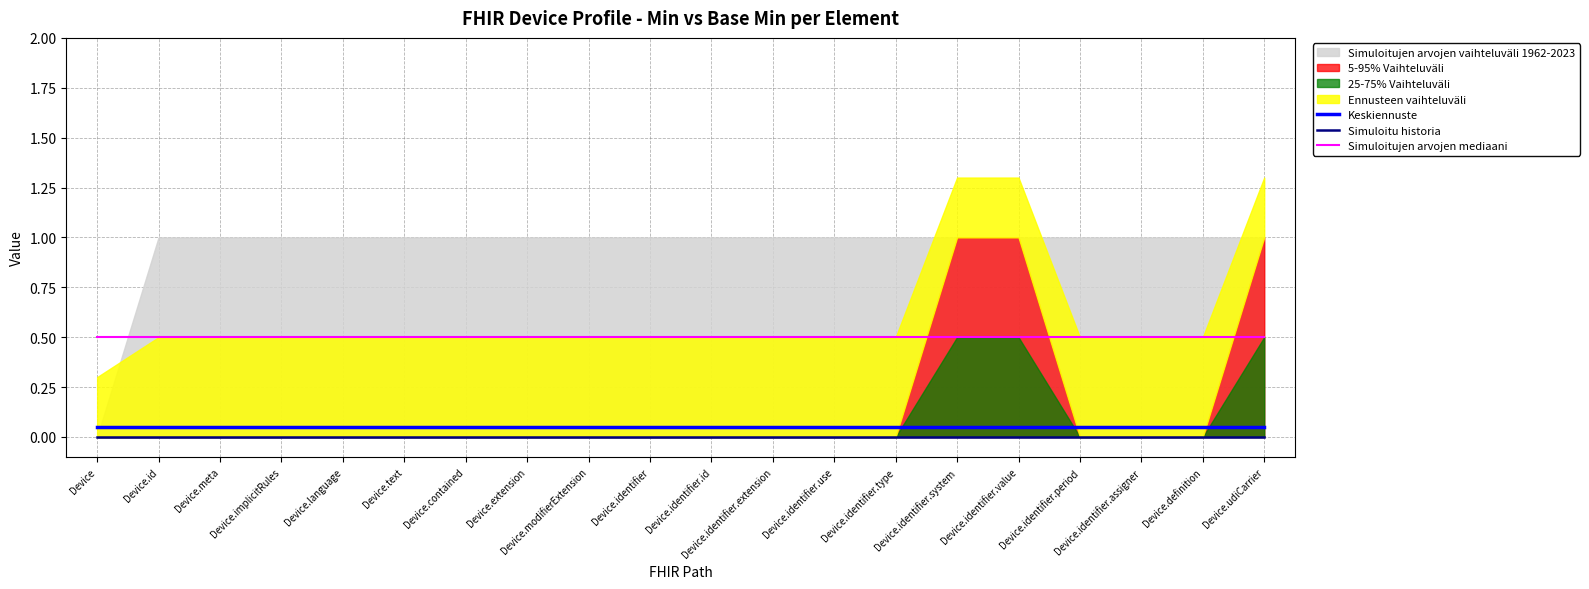

What is the label of the 4th point from the right?

Device.identifier.period